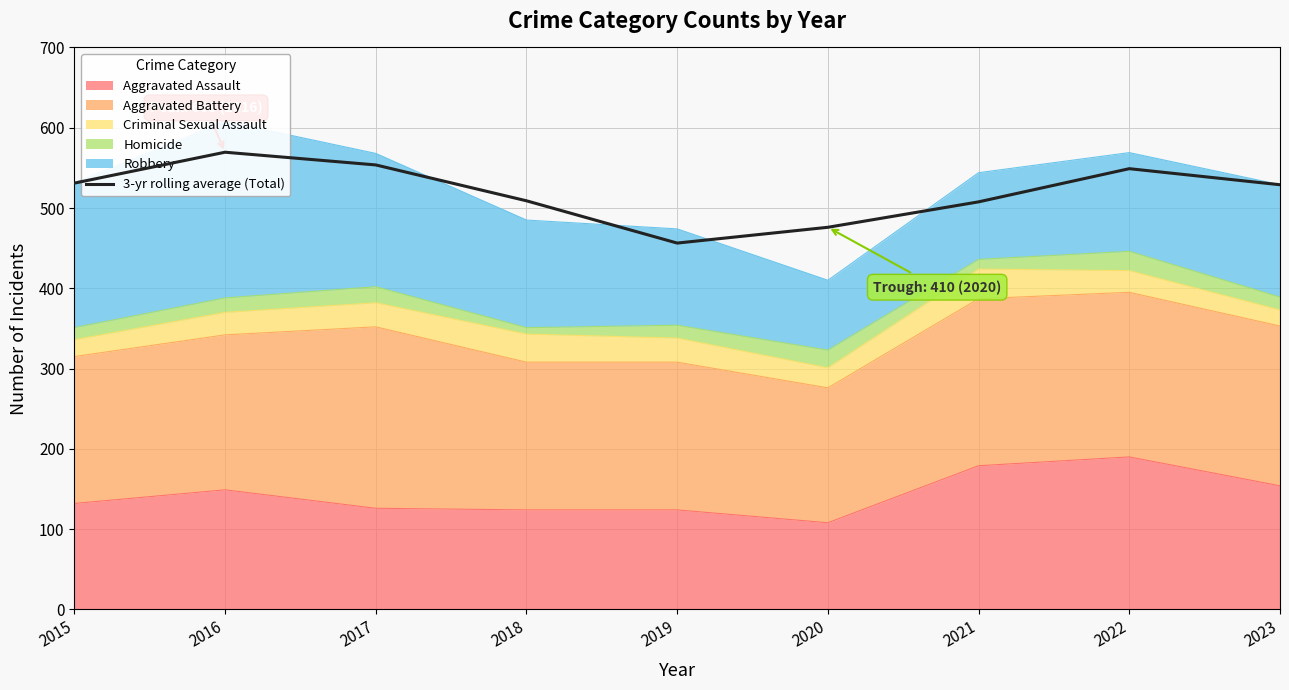

Between 2018 and 2016, which is larger?

2016